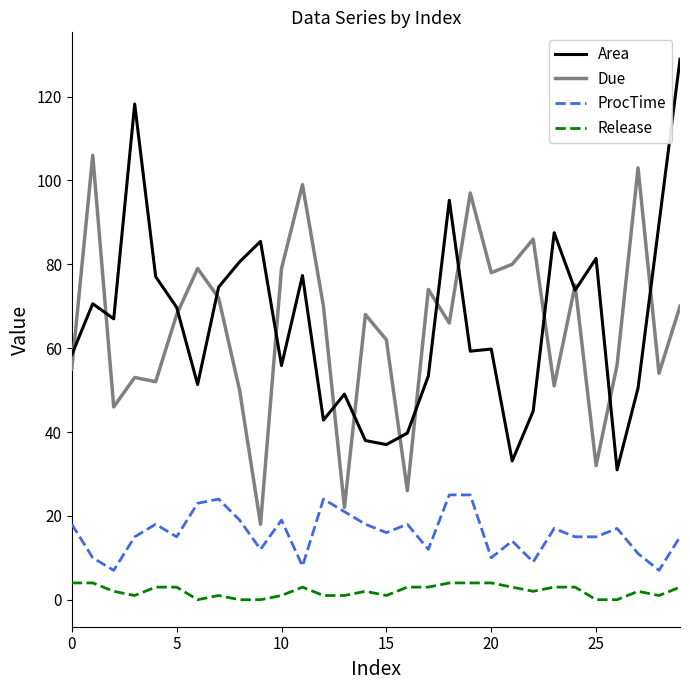

True or false: Release and ProcTime cross at least once.

False